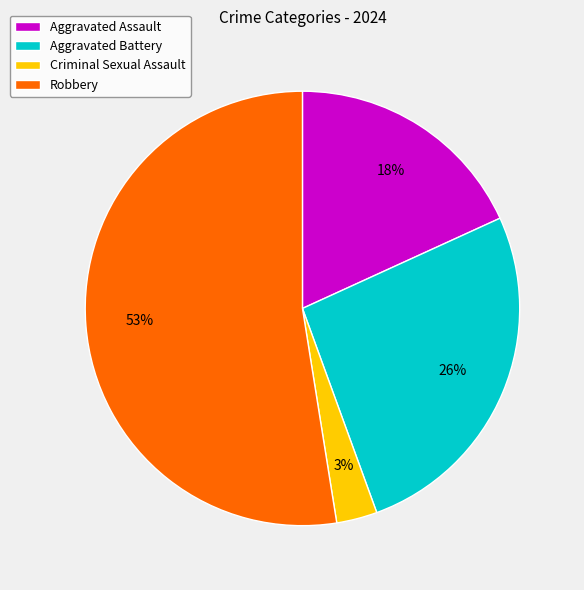

Between Aggravated Assault and Robbery, which is larger?

Robbery